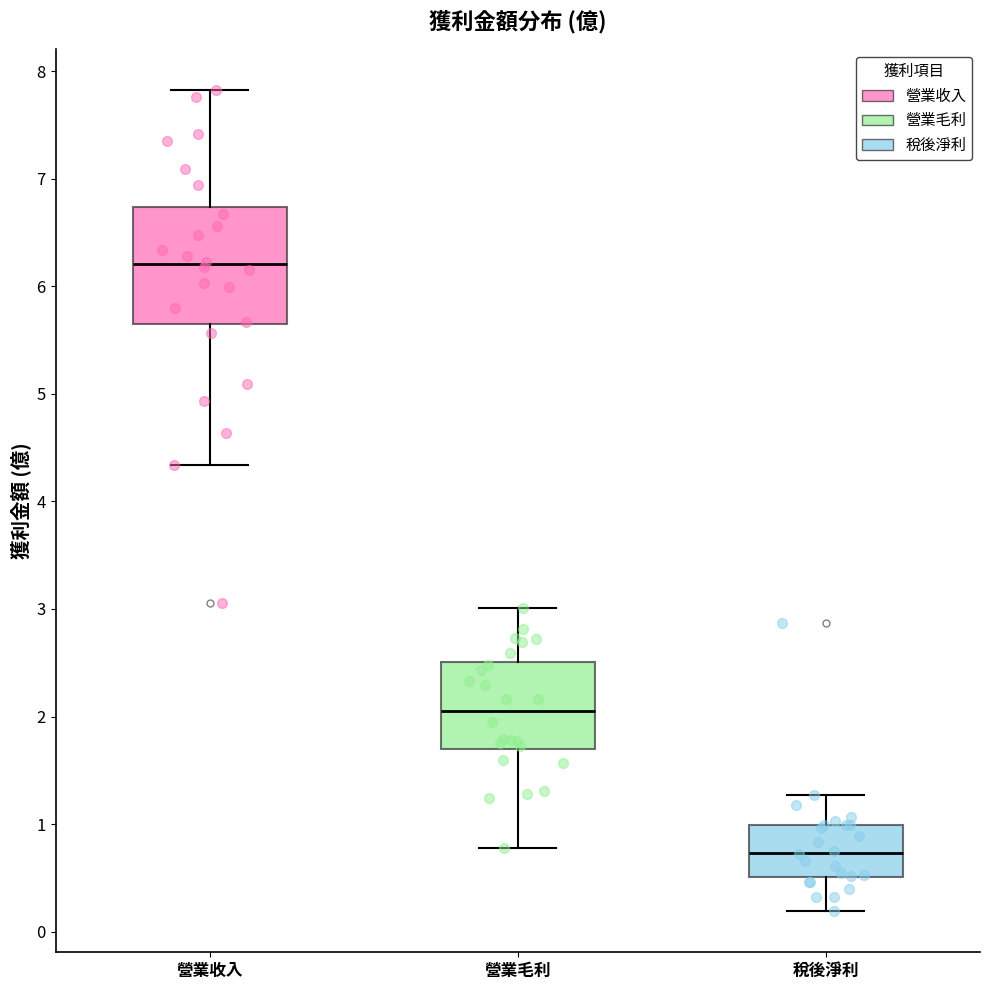

Reading left to right, transcribe this box plot: for each box, give where its median line is, the range the box spans, and where its two whiskers end, as read against the y-axis. The values are not printed on the chart, so give them approximately, as read against the axis.

營業收入: median 6.2, box 5.6 to 6.7, whiskers 4.3 to 7.8
營業毛利: median 2.1, box 1.7 to 2.5, whiskers 0.8 to 3.0
稅後淨利: median 0.7, box 0.5 to 1.0, whiskers 0.2 to 1.3